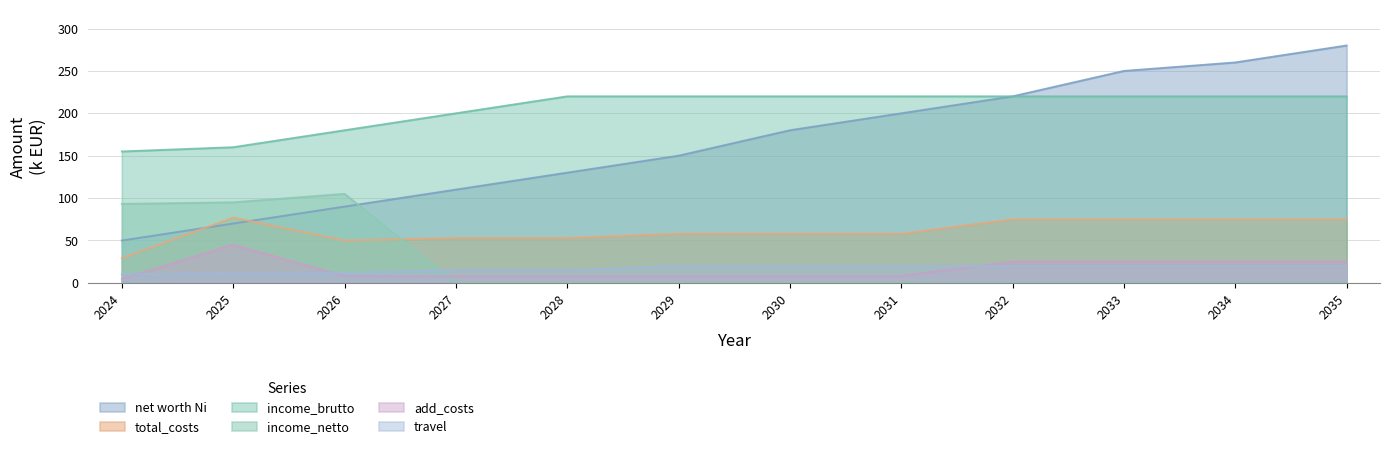

True or false: net worth Ni has more than 0 points higher than both neighbors.

False